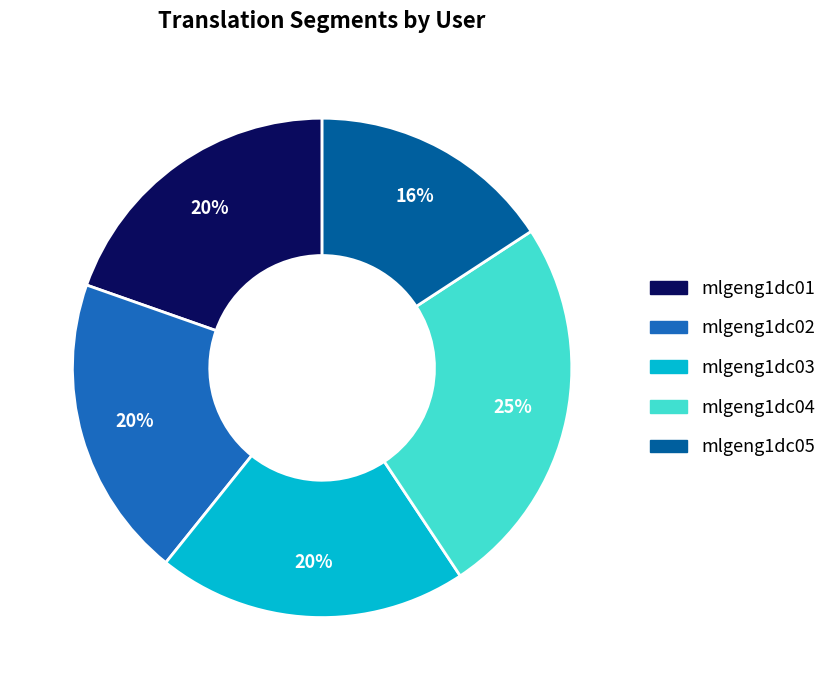

To the nearest percent, what is the average slice percentage?

20%